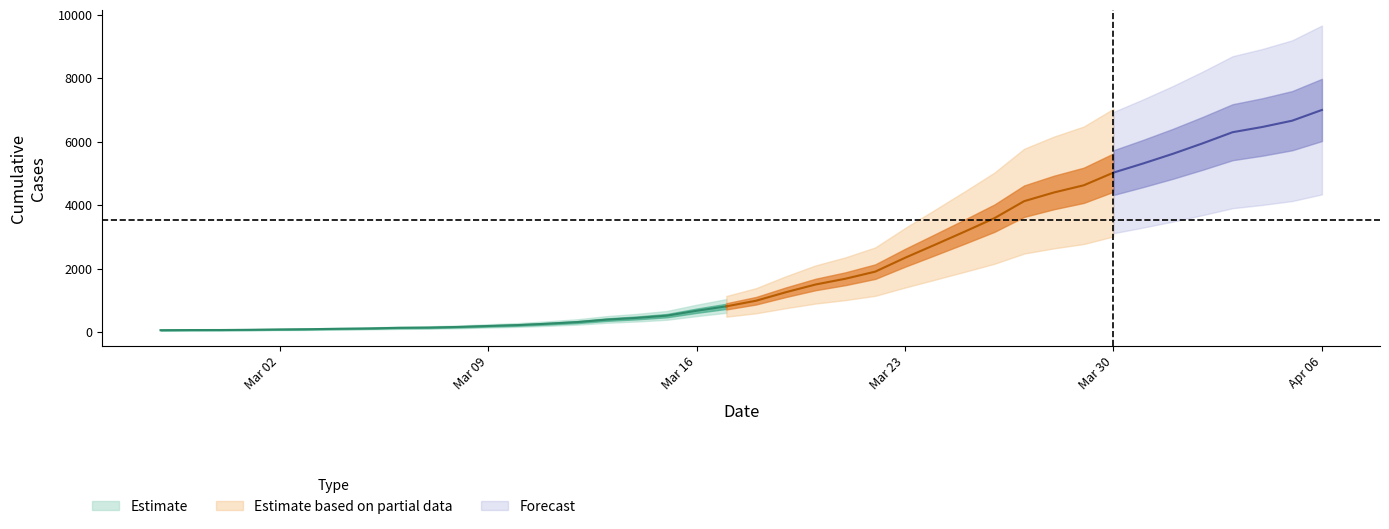

What is the label of the 21st point from the left?

2020-03-18